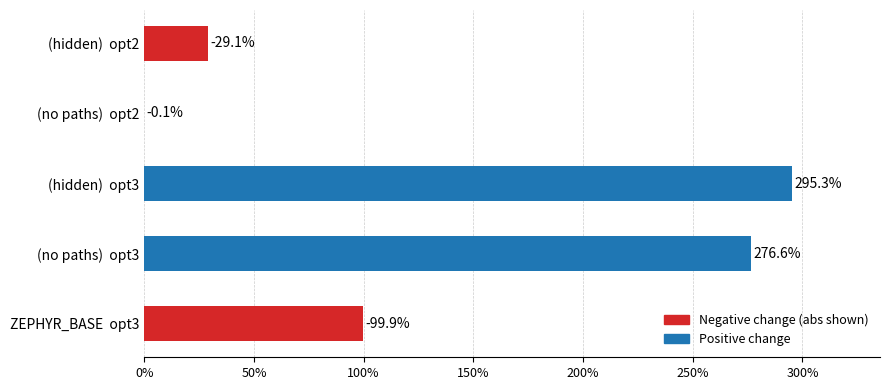

What is the sum of all values?

700.9